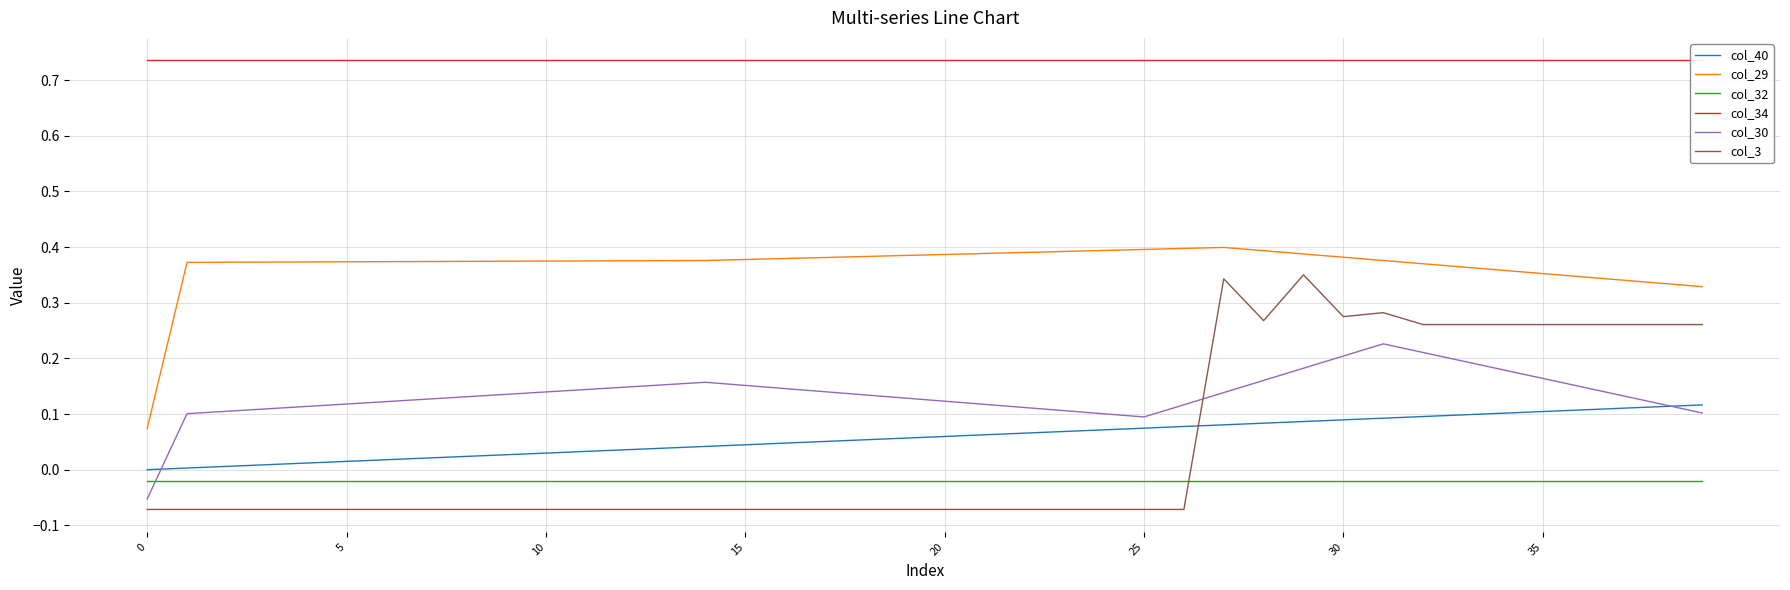

What is the label of the 9th point from the left?

8